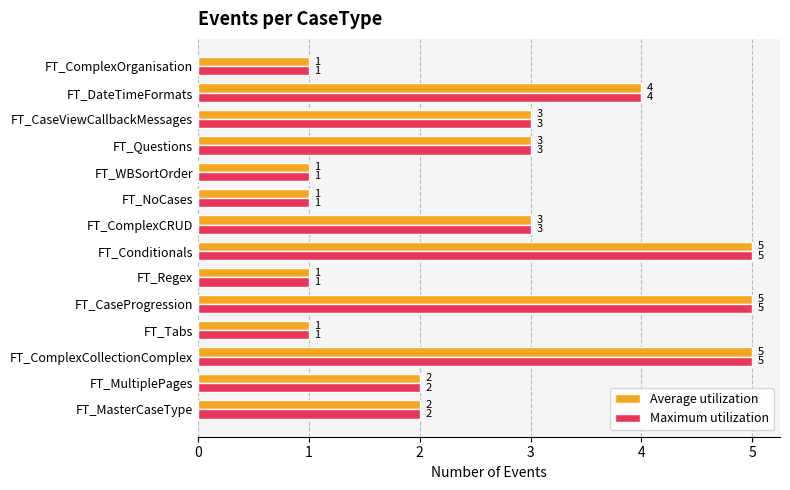

What is the average value of the Average utilization series?

3